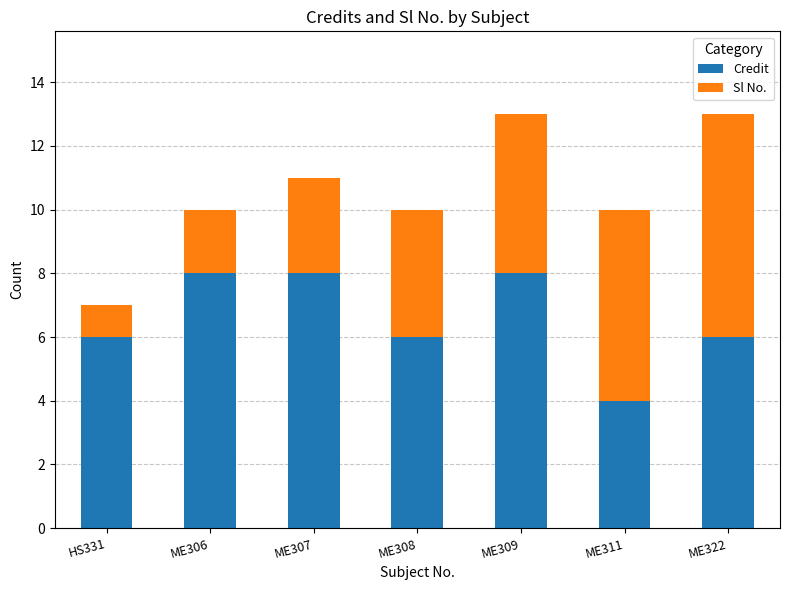

What is the sum of the Credit values at ME308 and ME311?

10